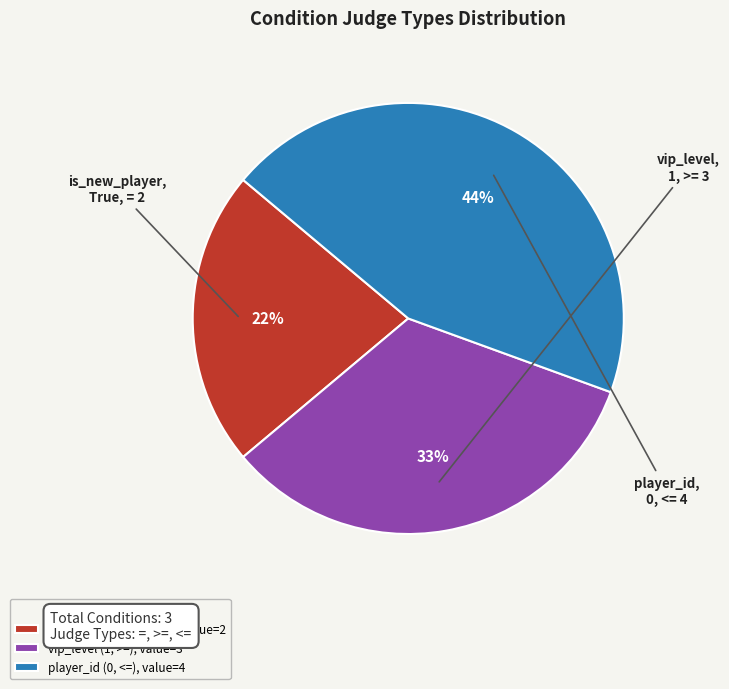

Approximately how many times larger is the value at vip_level (1, >=) compared to is_new_player (True, =)?

1.5